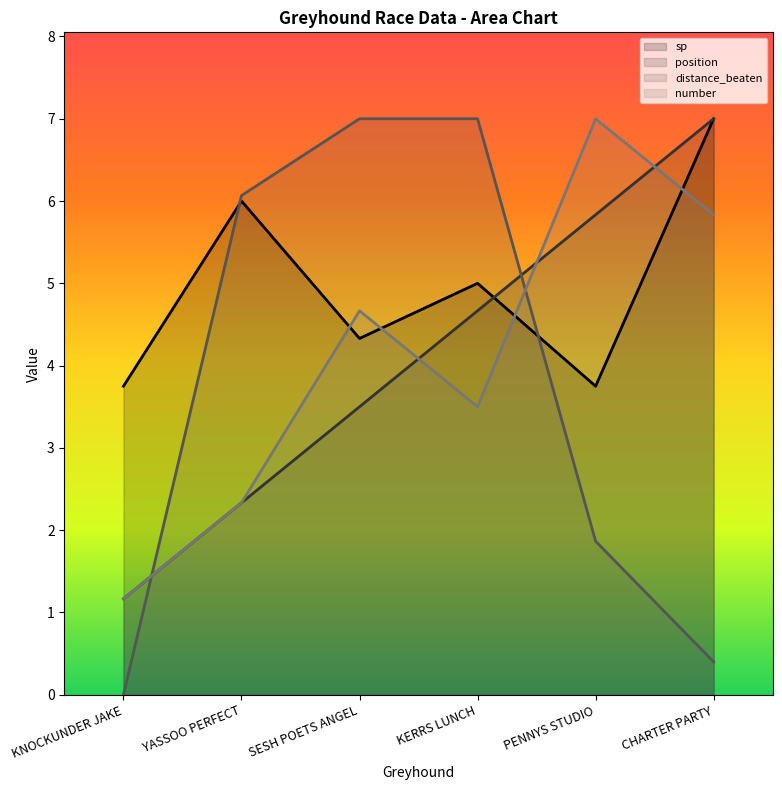

Rank the series at YASSOO PERFECT from lowest to highest value.

position, number, sp, distance_beaten